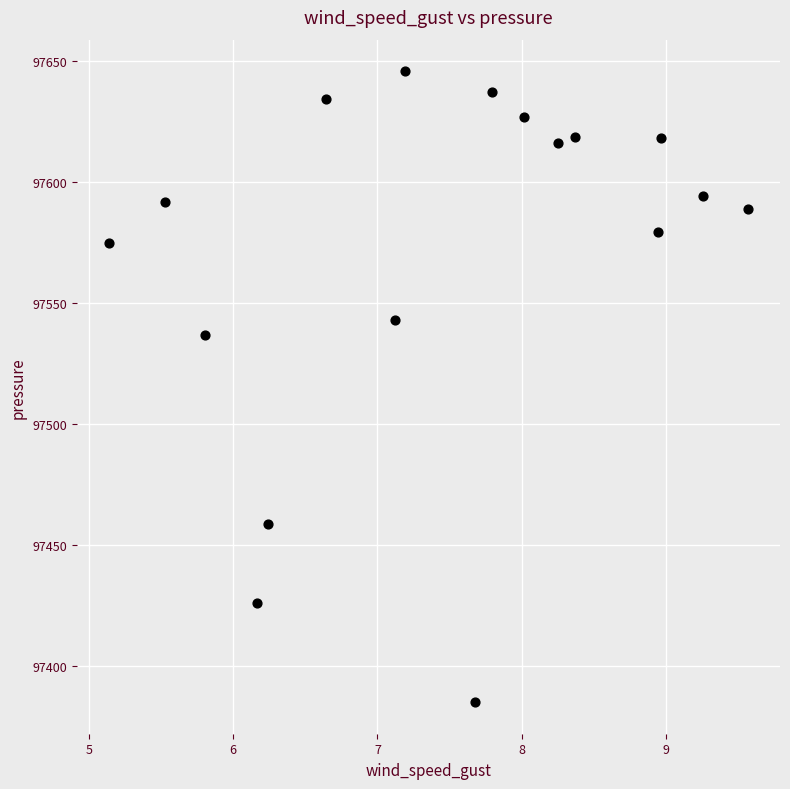

What Y value in the scatter plot is closest to 97515?

97536.6